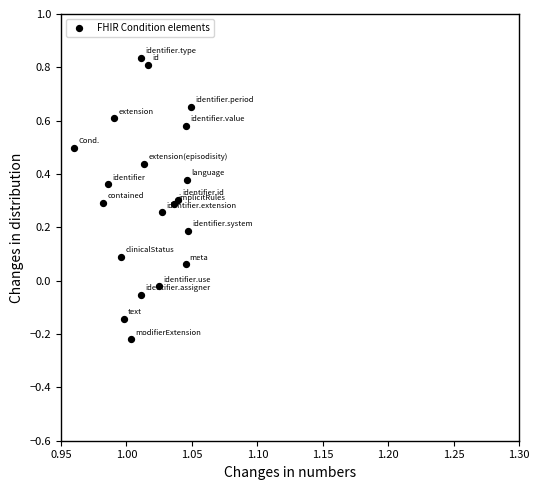

What is the range of Y values (max minus min)?

1.1